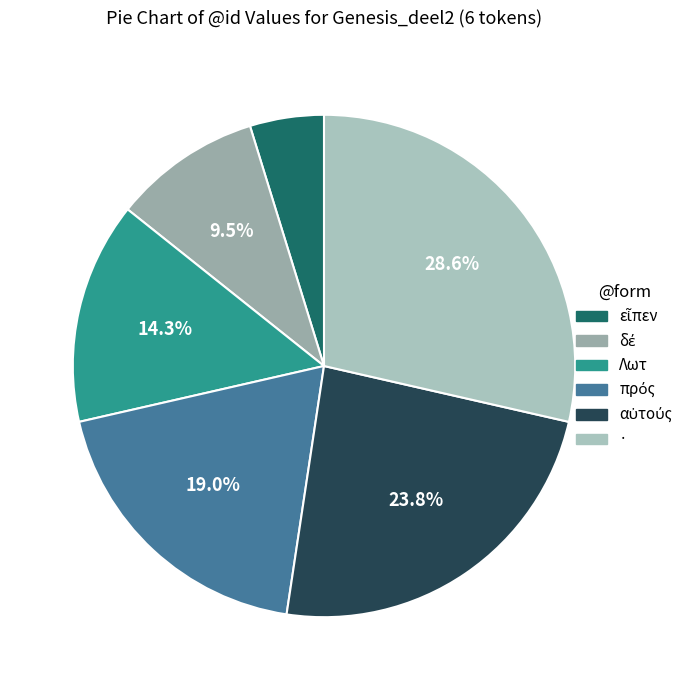

To the nearest percent, what is the difference between the largest and smallest slice percentages?

24%